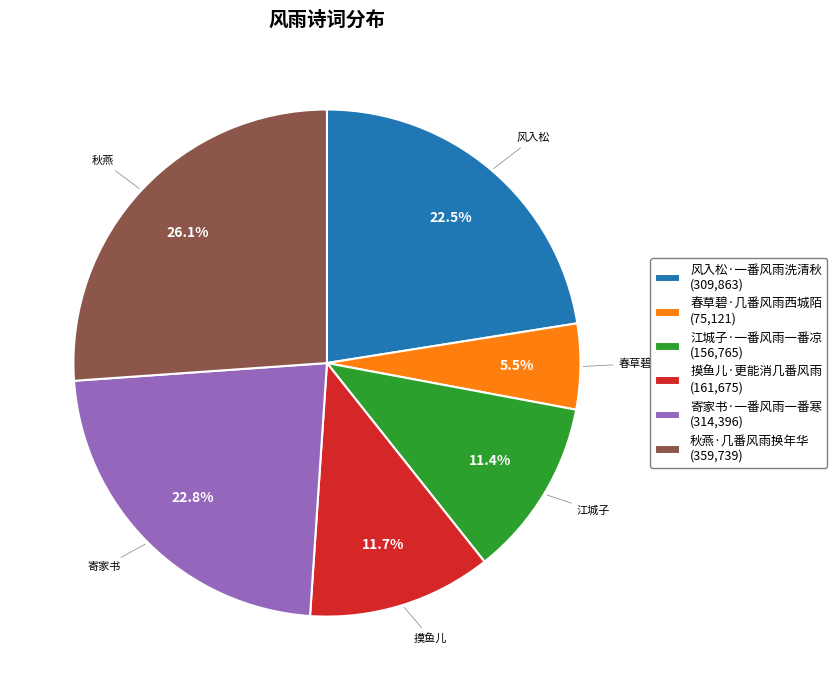

Does any single category account for the majority?

No